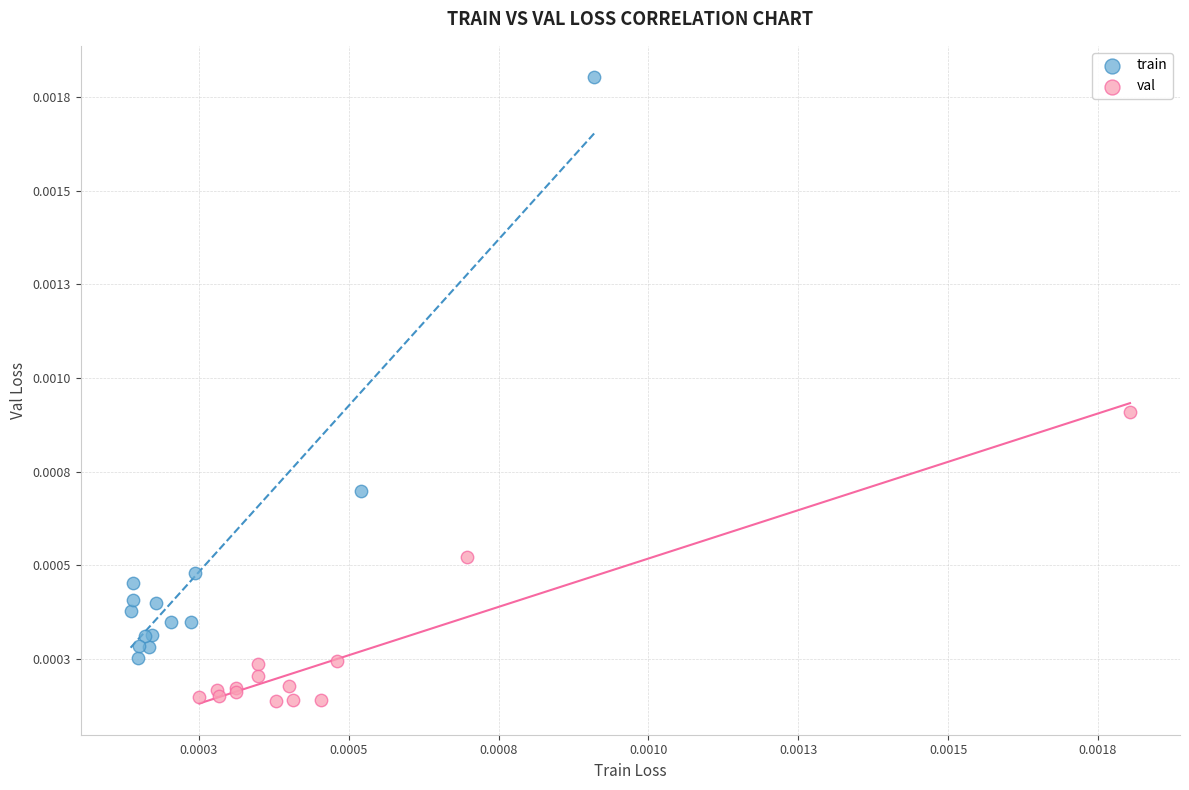

Which series contains the lowest Y value?

val